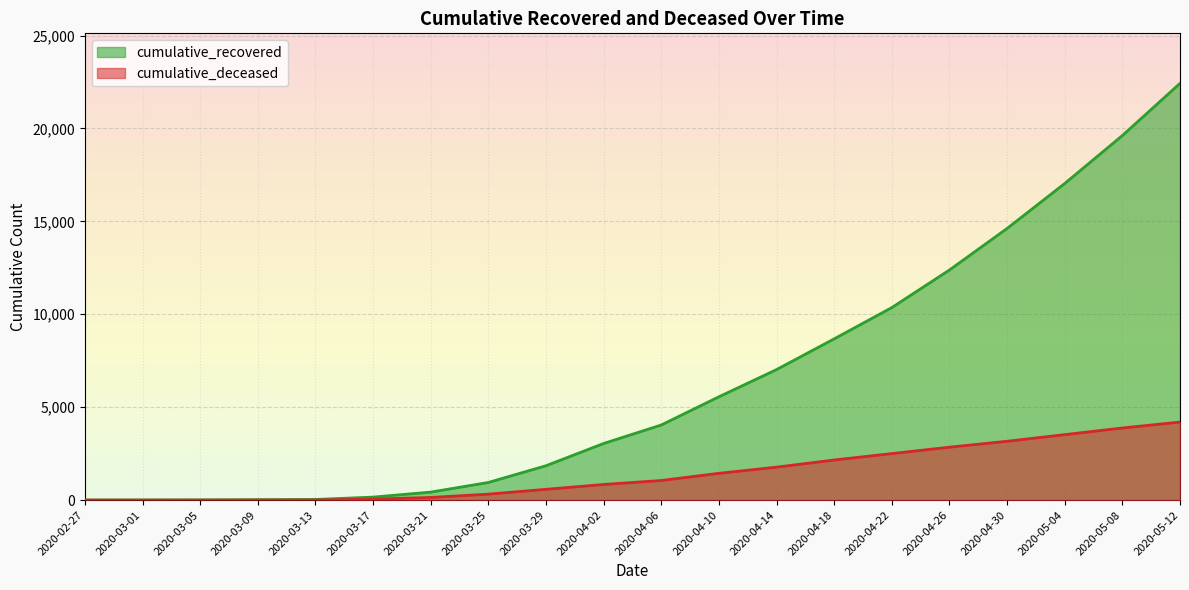

What are all the series names shown in the legend?

cumulative_recovered, cumulative_deceased